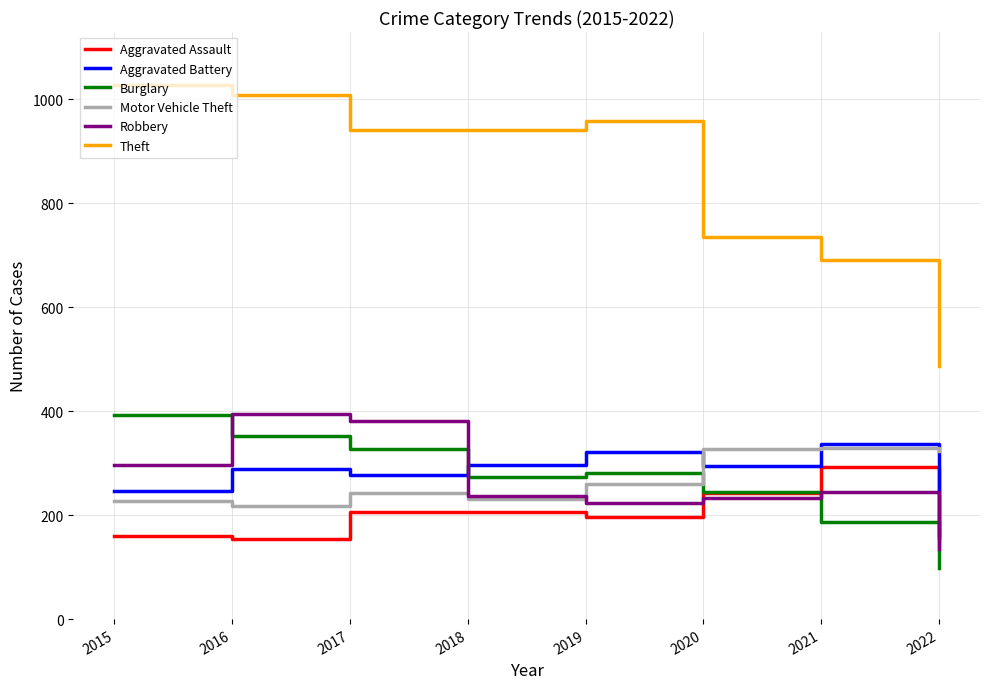

What is the difference between the maximum and second lowest values in the Burglary series?

207